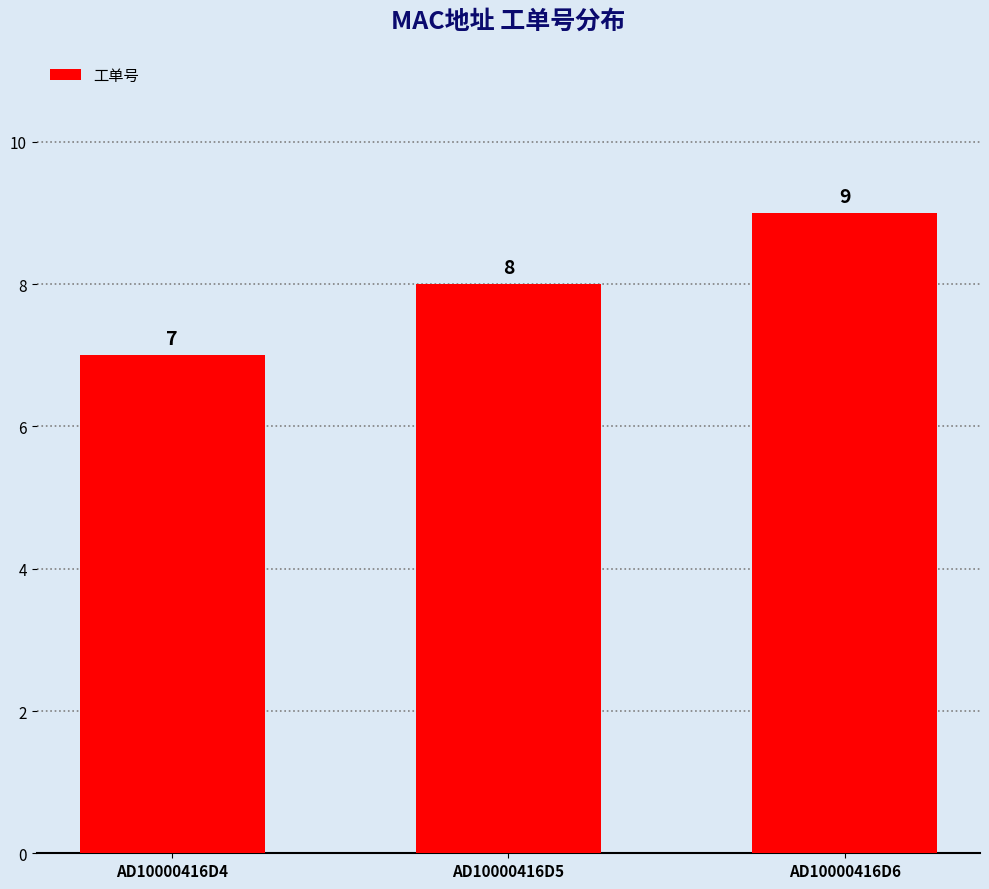

Between AD10000416D5 and AD10000416D4, which is larger?

AD10000416D5